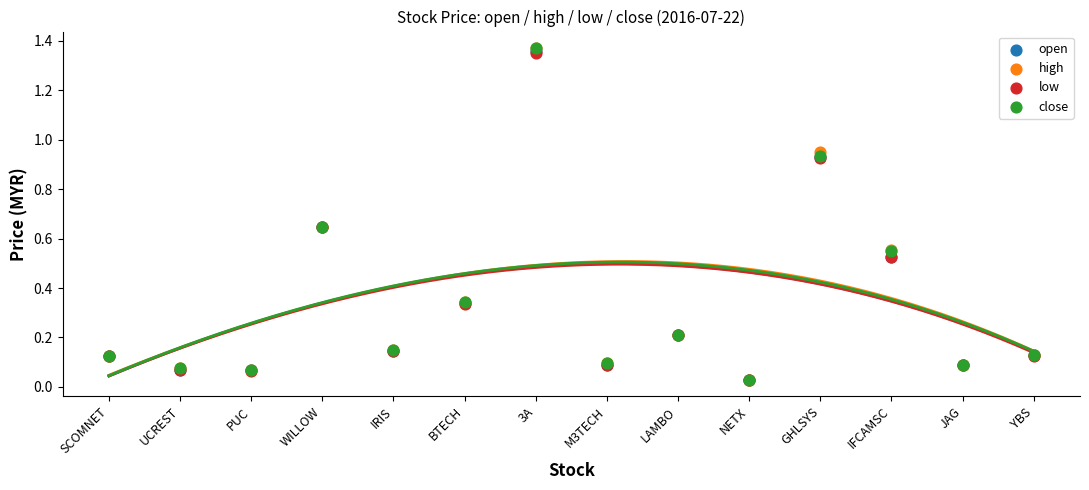

What are all the series names shown in the legend?

open, high, low, close